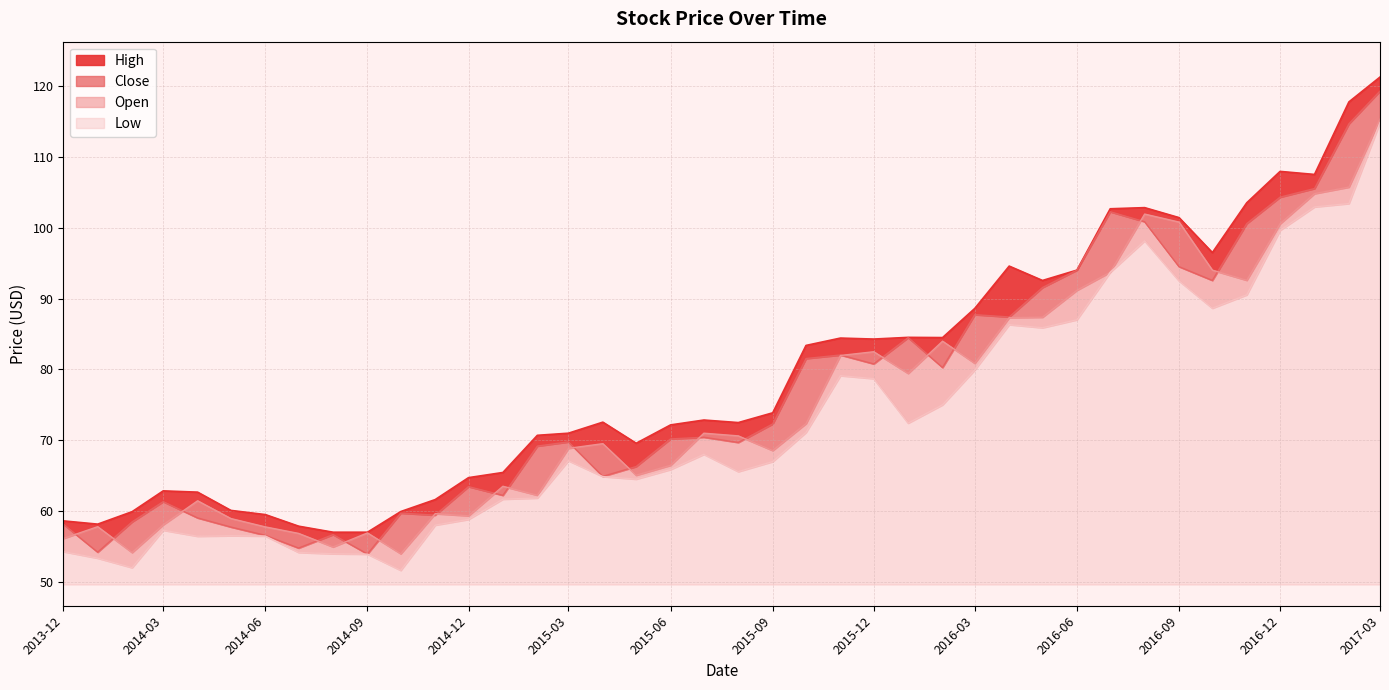

Is it true that Low equals 58.8 at 2014-12?

True